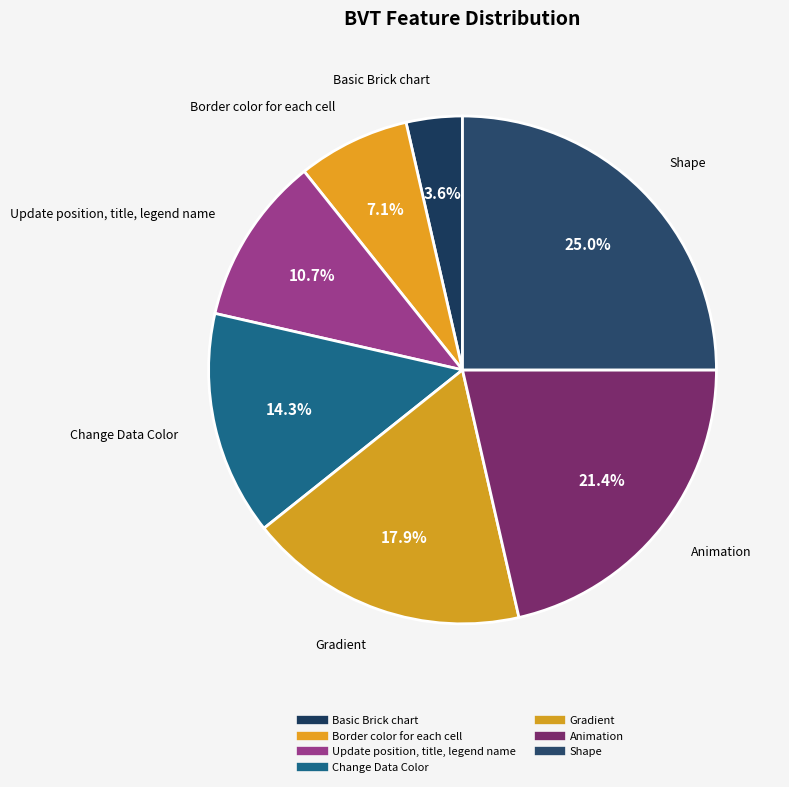

How many segments does this pie chart have?

7